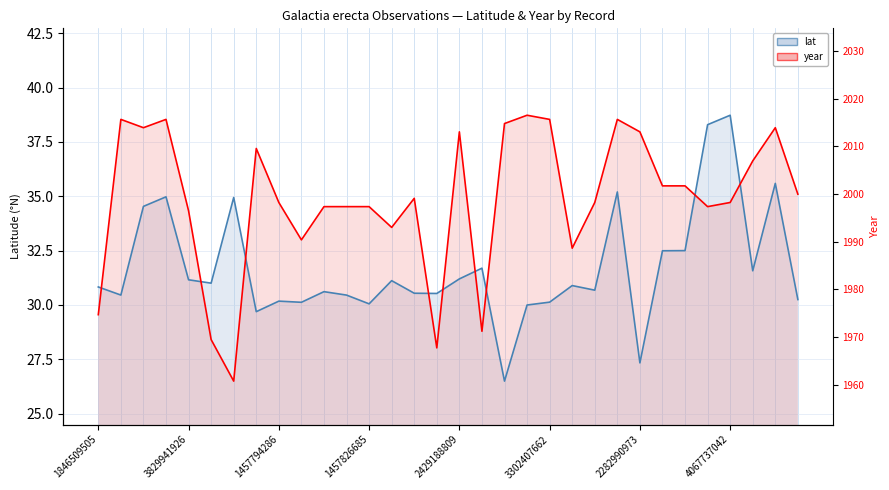

Rank the series by their average value, from lowest to highest.

lat, year